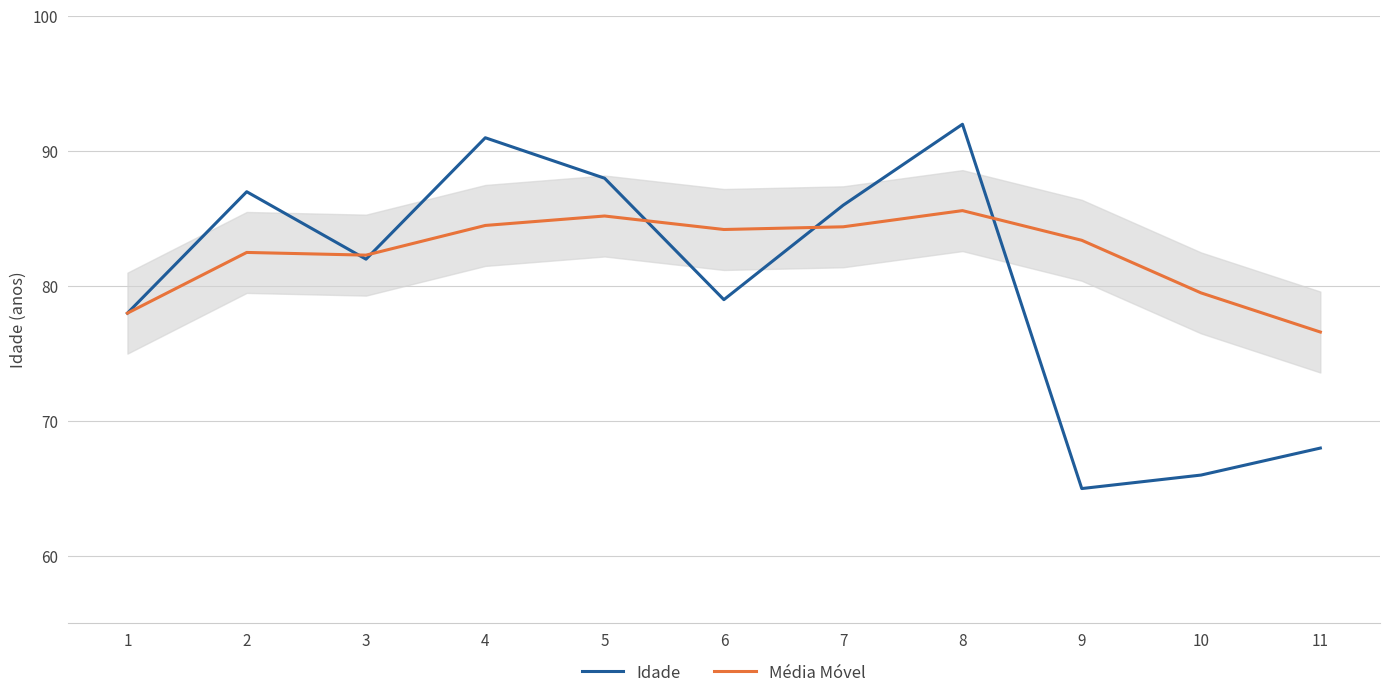

How many lines are shown in the chart?

2